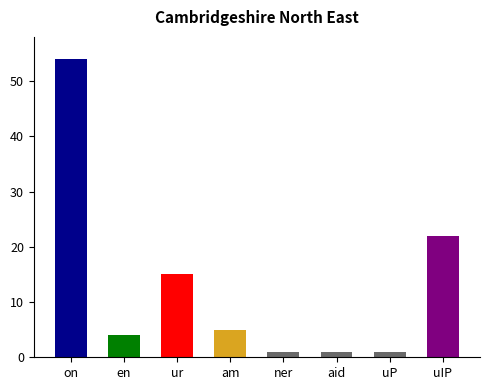

At which label is the value closest to 27?

uIP